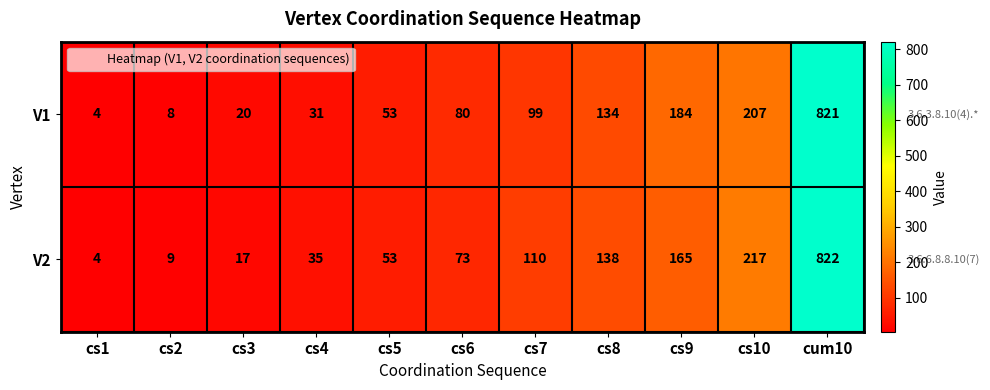

Read the V1 value at cs8, to the nearest 10.

130